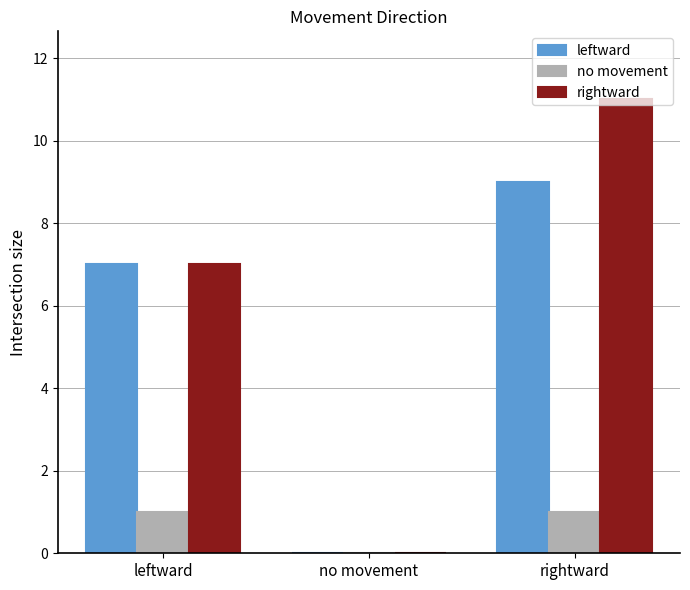

Are the bars horizontal?

No